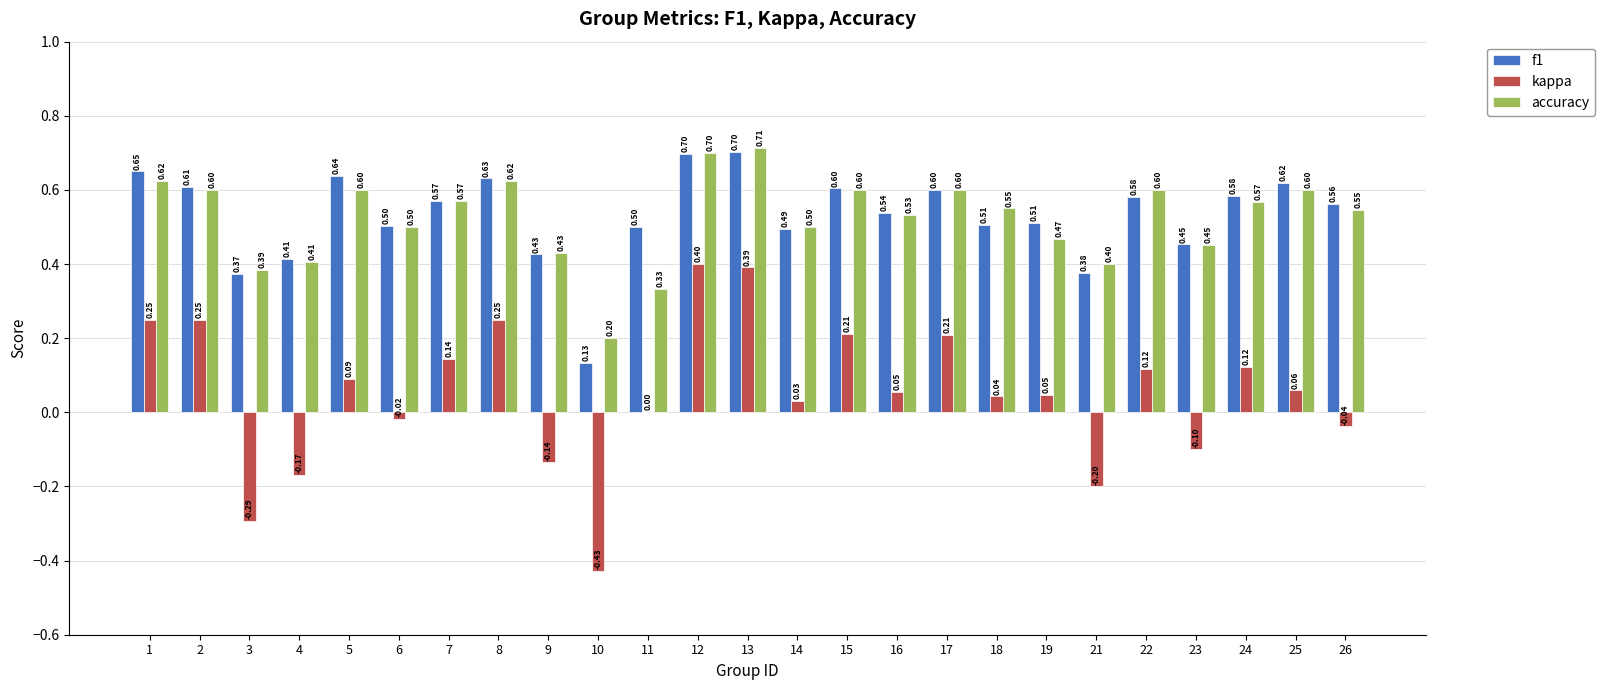

What is the approximate value of f1 at 7?

0.6